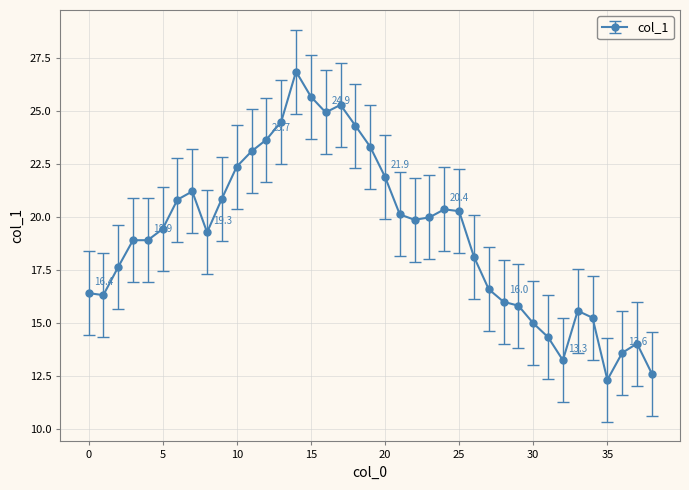

What is the greatest value displayed?

26.9